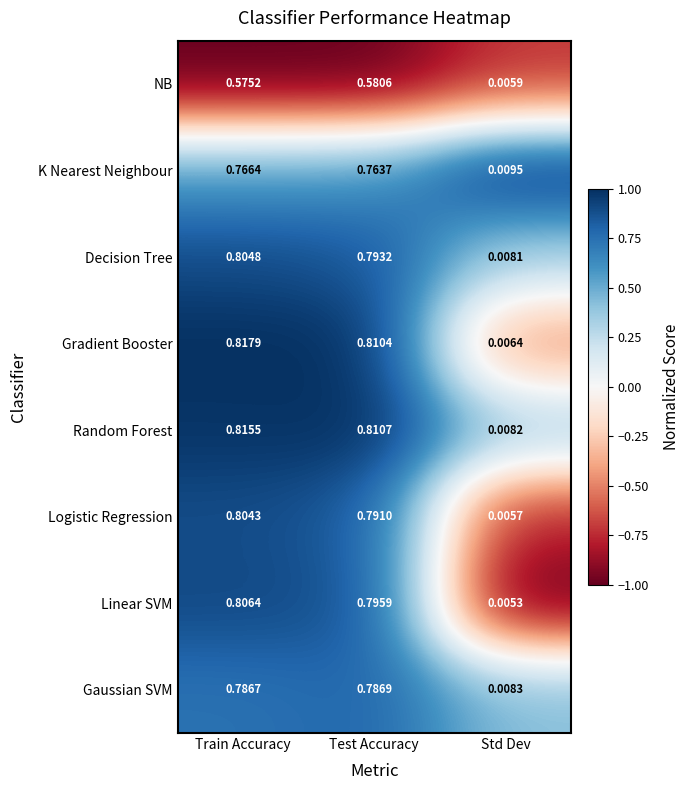

Which series has the largest total across all categories?

Gradient Booster